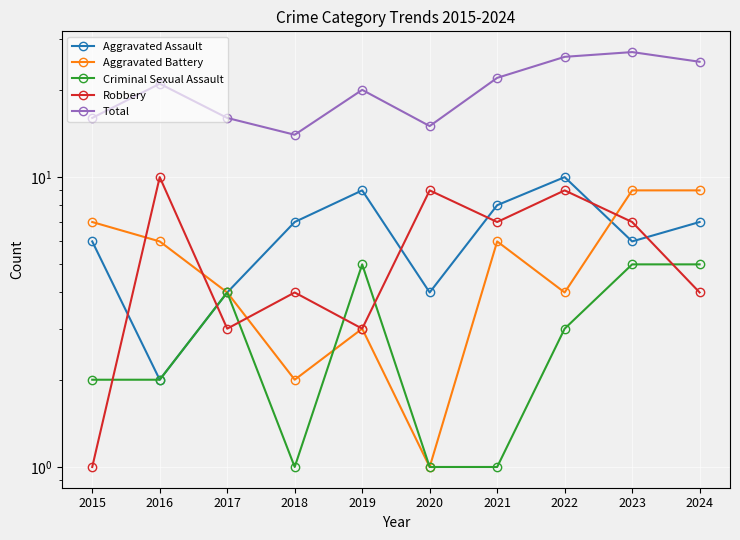

Reading left to right, transcribe all the data shown in this chart.

Aggravated Assault: 6	2	4	7	9	4	8	10	6	7
Aggravated Battery: 7	6	4	2	3	1	6	4	9	9
Criminal Sexual Assault: 2	2	4	1	5	1	1	3	5	5
Robbery: 1	10	3	4	3	9	7	9	7	4
Total: 16	21	16	14	20	15	22	26	27	25